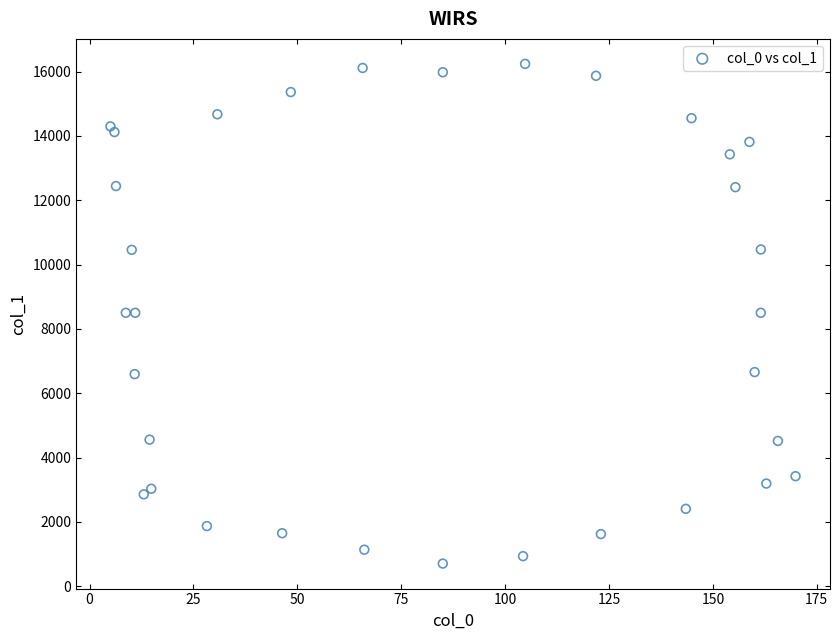

What is the range of Y values (max minus min)?

15538.8